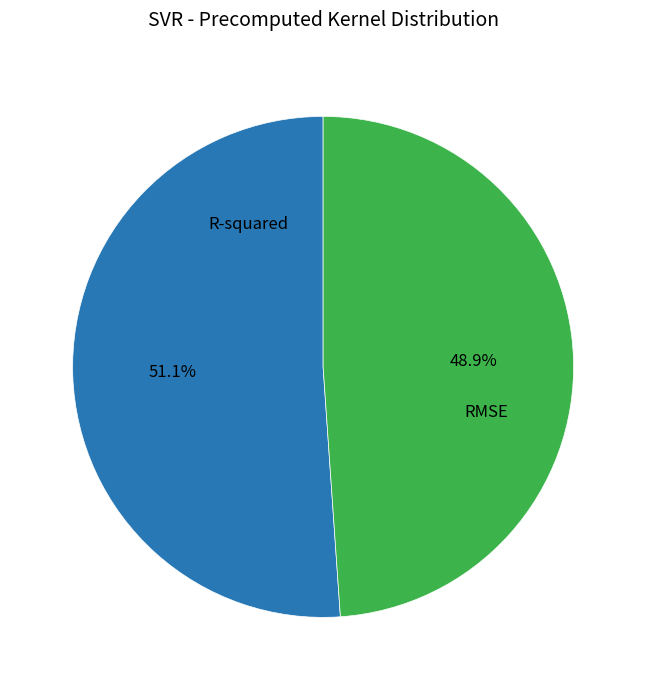

Combined, do RMSE and R-squared account for over 50%?

Yes